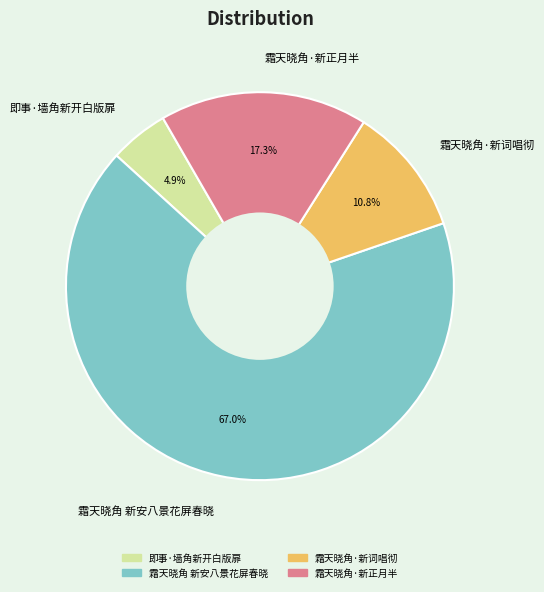

What is the total percentage of 霜天晓角·新正月半 and 霜天晓角 新安八景花屏春晓?

84.3%